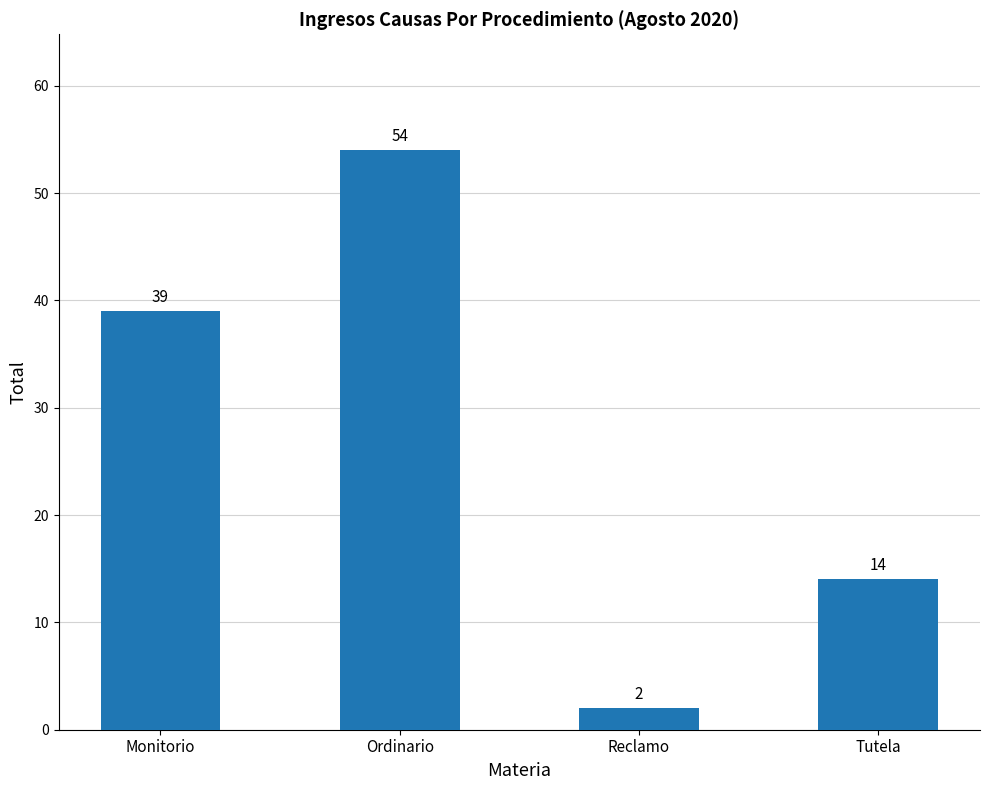

What is the ratio of the value at Tutela to the value at Reclamo?

7.0